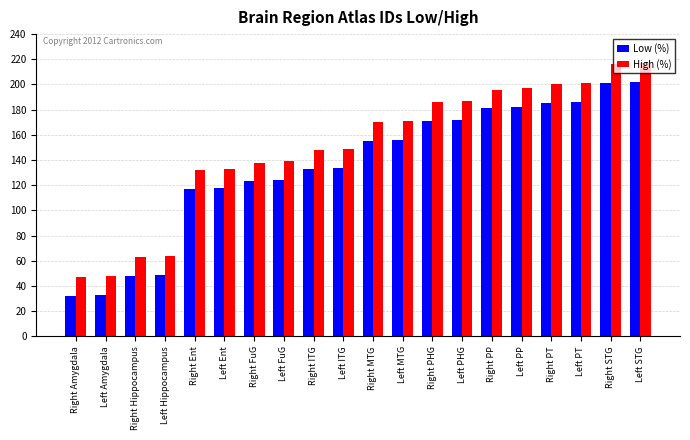

How many groups of bars are there?

20